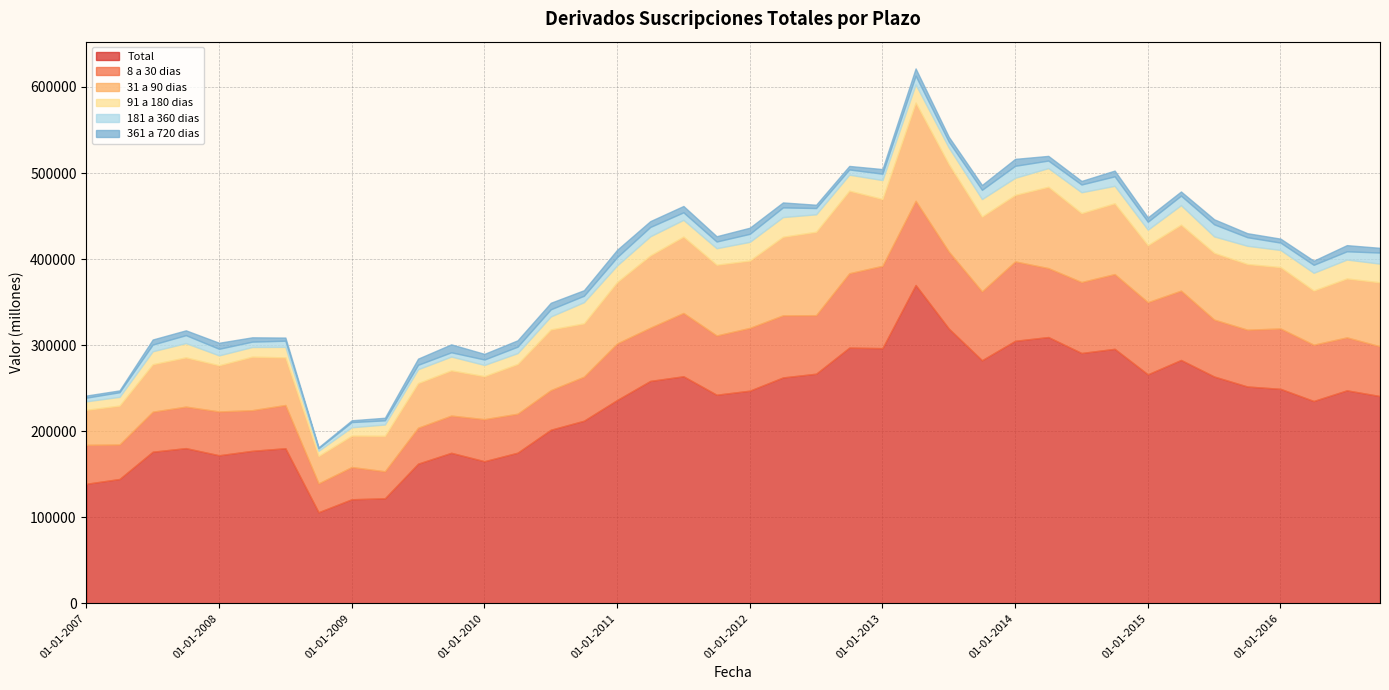

At 01-07-2015, list the series in order from smallest to largest.

361 a 720 dias, 181 a 360 dias, 91 a 180 dias, 8 a 30 dias, 31 a 90 dias, Total